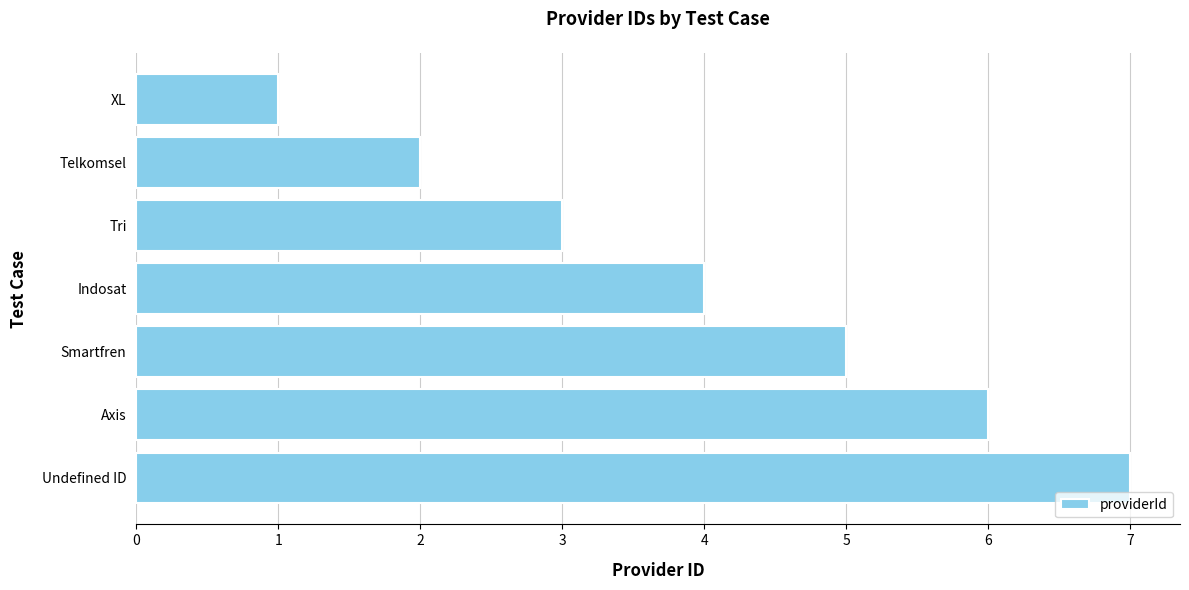

List the labels in order of value, largest first.

Undefined ID, Axis, Smartfren, Indosat, Tri, Telkomsel, XL